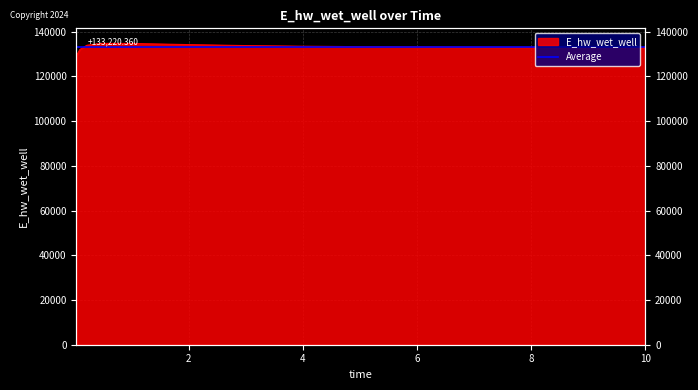

Which has a higher value, 4.96875 or 5.96875?

4.96875